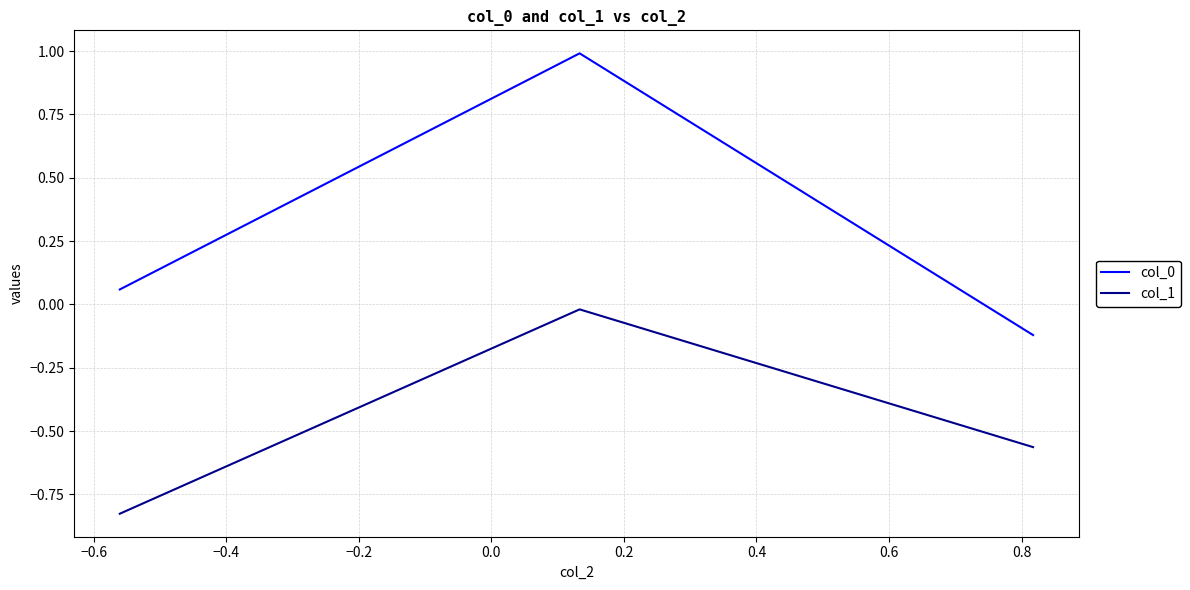

What is the greatest value displayed?

1.0